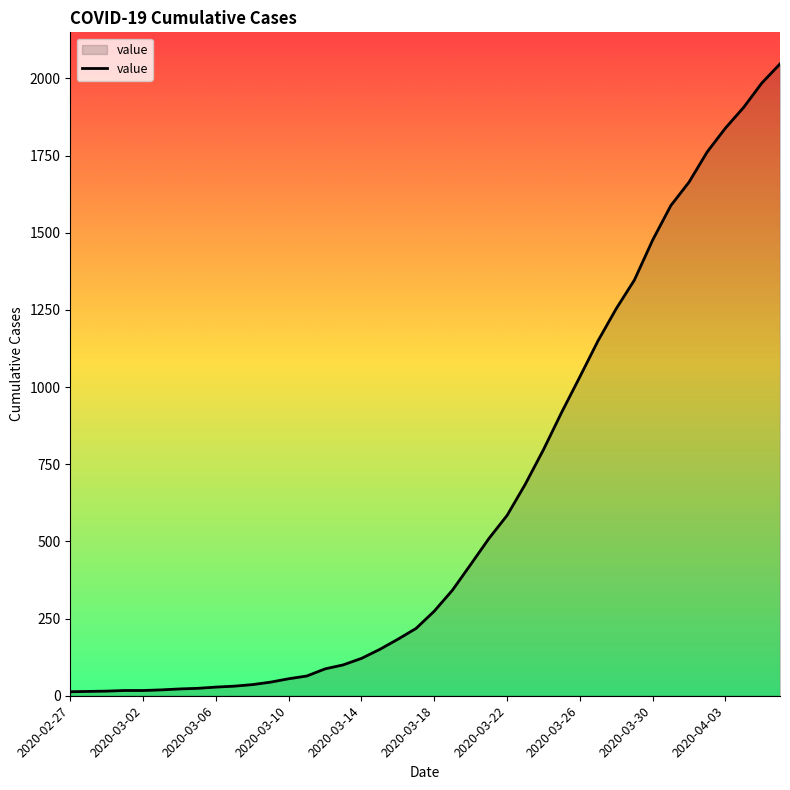

What is the smallest value displayed?

13